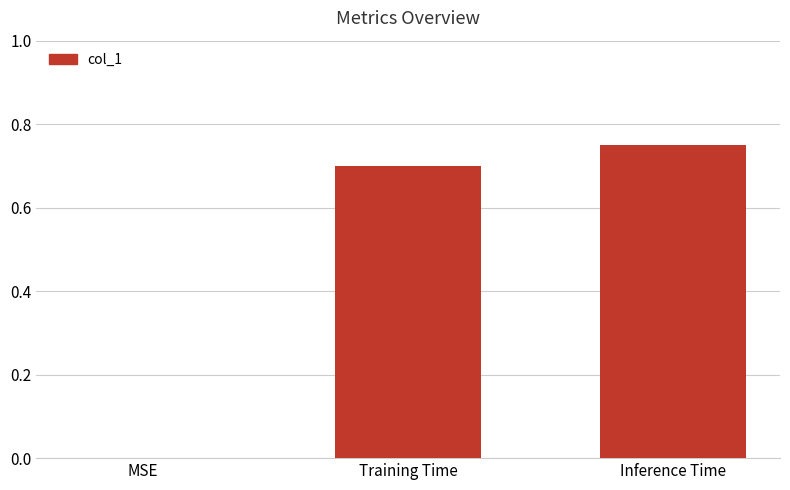

The value at Training Time is 1.2. True or false?

False